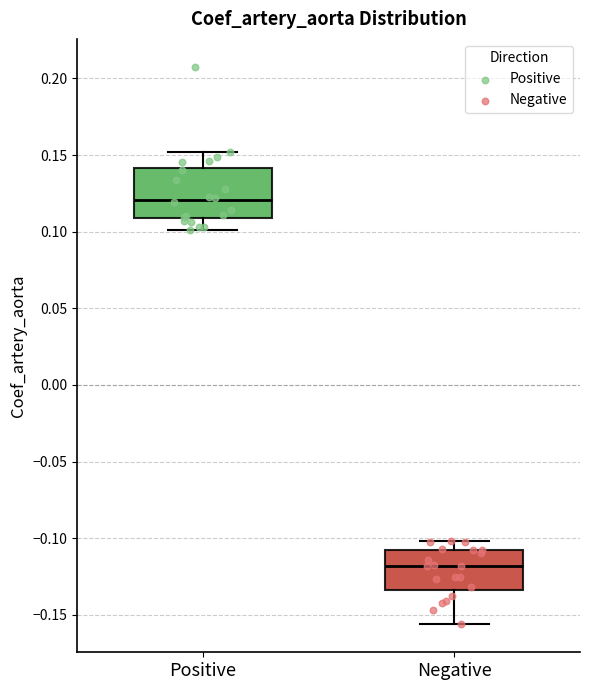

Reading left to right, transcribe this box plot: for each box, give where its median line is, the range the box spans, and where its two whiskers end, as read against the y-axis. The values are not printed on the chart, so give them approximately, as read against the axis.

Positive: median 0.120, box 0.110 to 0.140, whiskers 0.100 to 0.150
Negative: median -0.120, box -0.135 to -0.110, whiskers -0.155 to -0.100